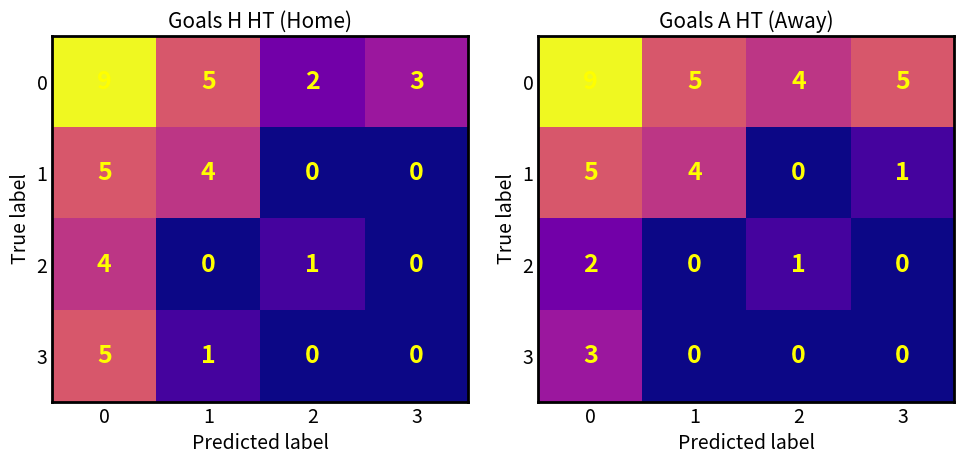

At how many categories does at least one series exceed 7?

1